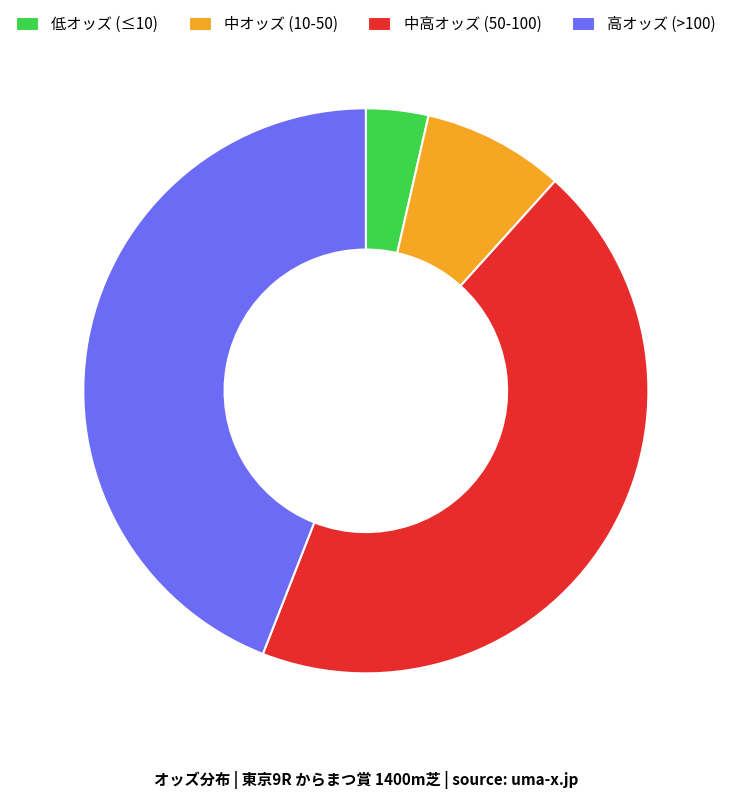

Which slice is the smallest?

低オッズ (≤10)